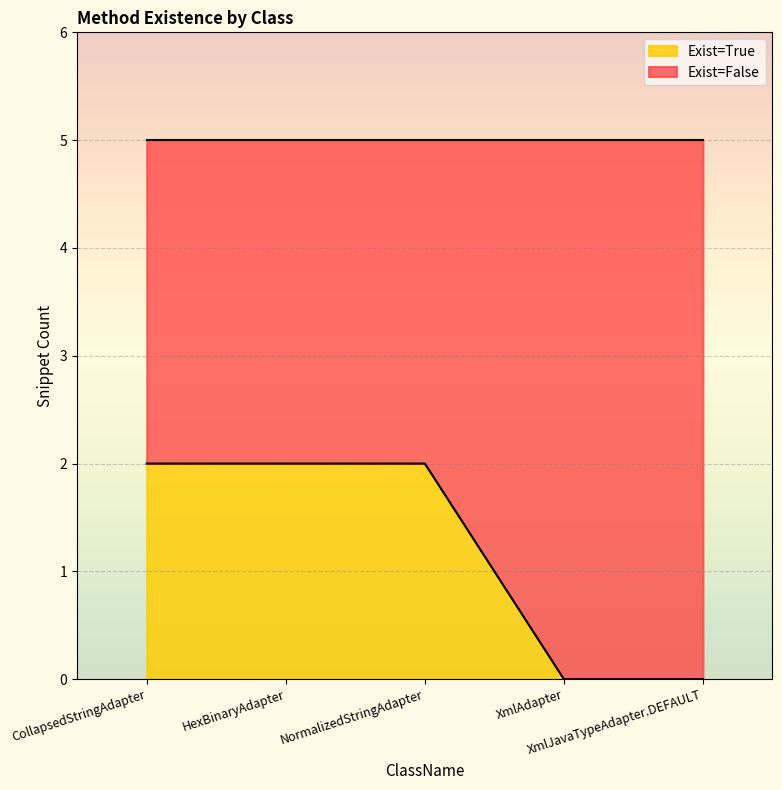

Rank the categories by value from highest to lowest.

CollapsedStringAdapter, HexBinaryAdapter, NormalizedStringAdapter, XmlAdapter, XmlJavaTypeAdapter.DEFAULT